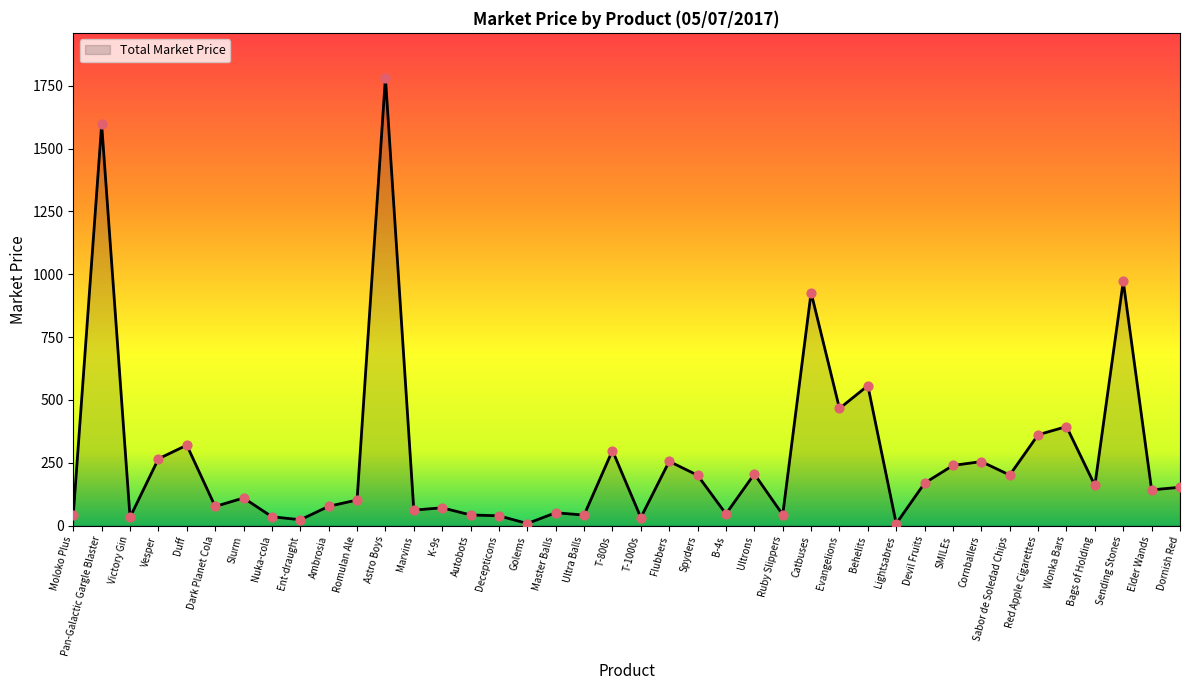

What is the ratio of the value at Ultrons to the value at Dark Planet Cola?

2.7